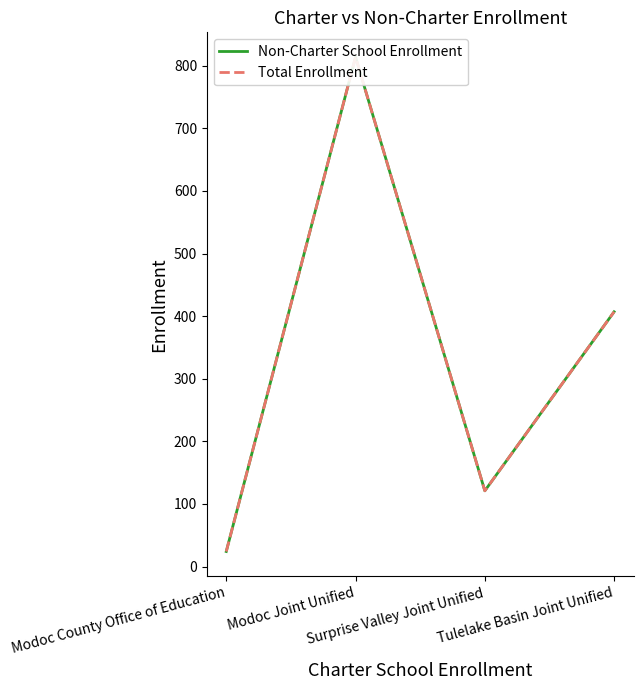

At which category does the chart reach its minimum across all series?

Modoc County Office of Education